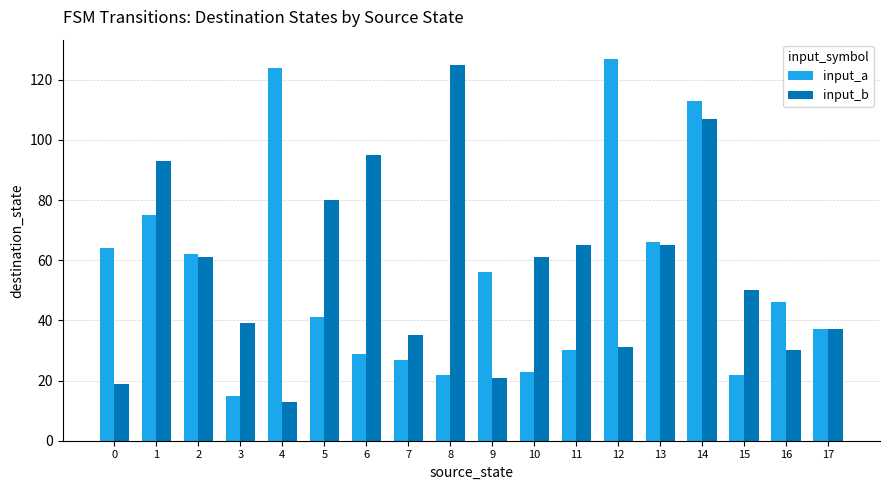

What is the spread (max minus min) of values at 0?

45